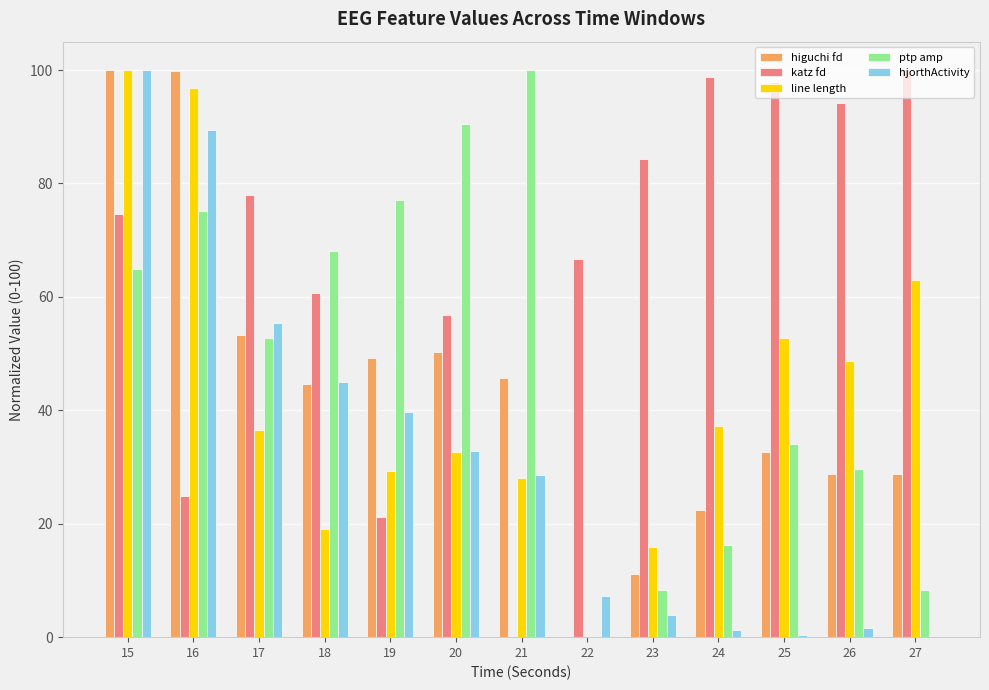

Which category has the highest value in the line length series?

15